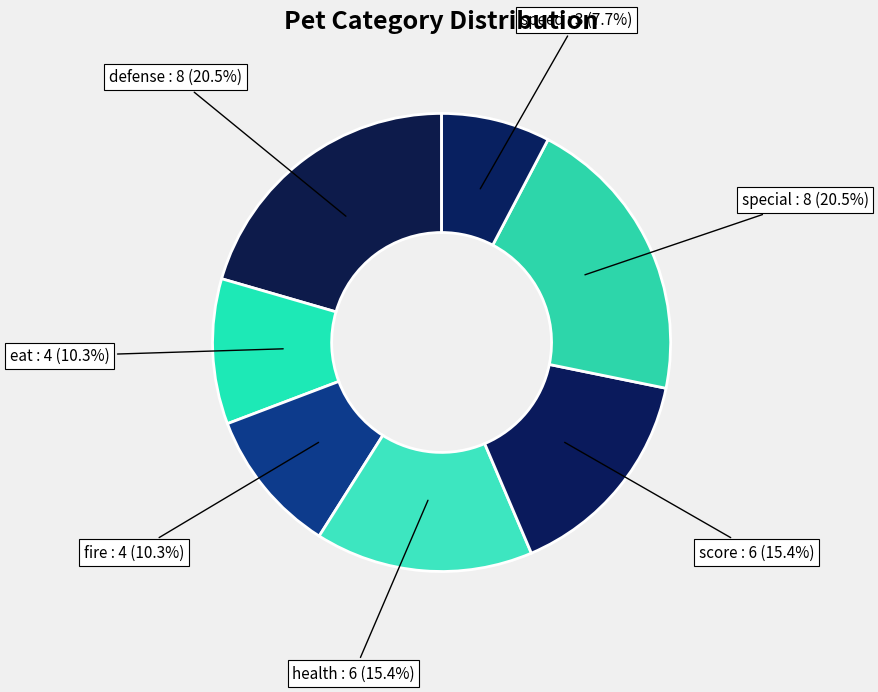

How many segments does this pie chart have?

7